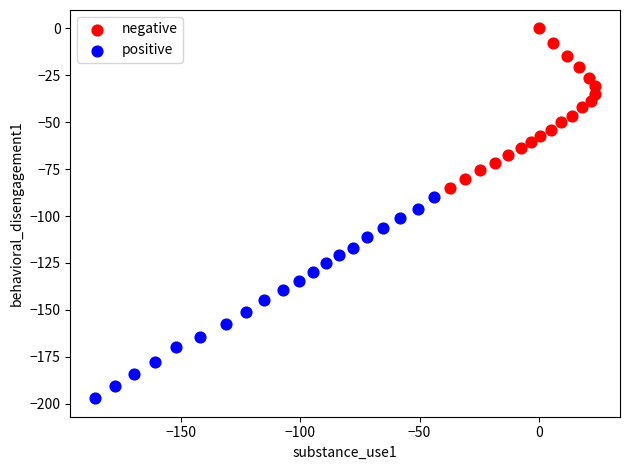

Which series contains the highest Y value?

negative